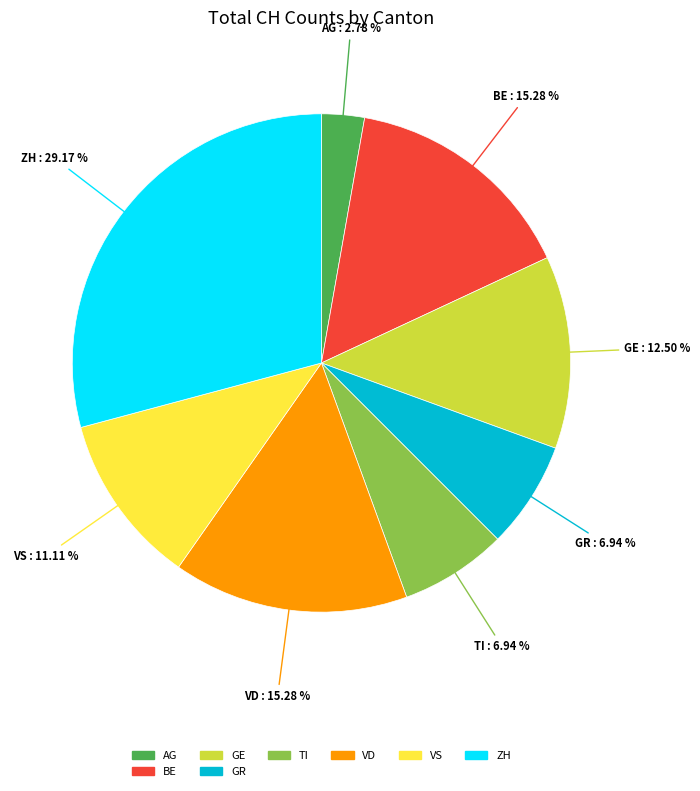

How many slices are in this pie chart?

8